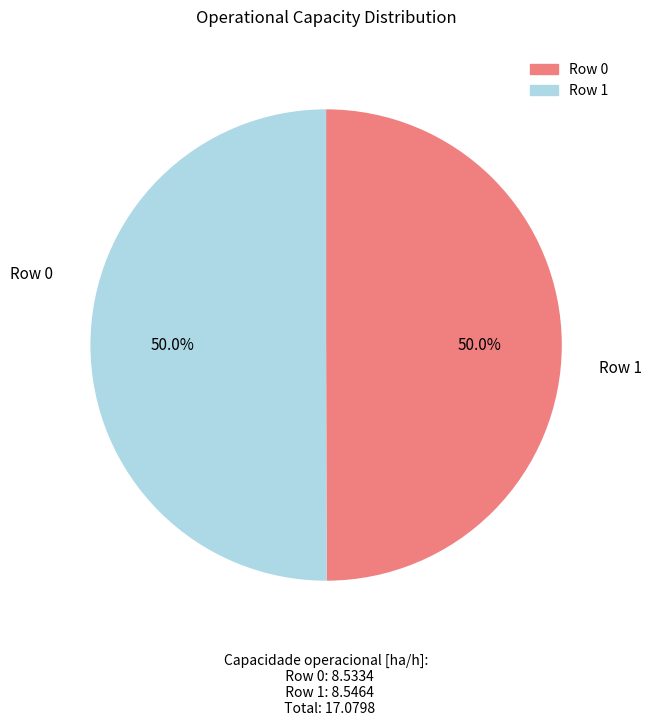

Which category has the smallest portion of the pie?

Row 0